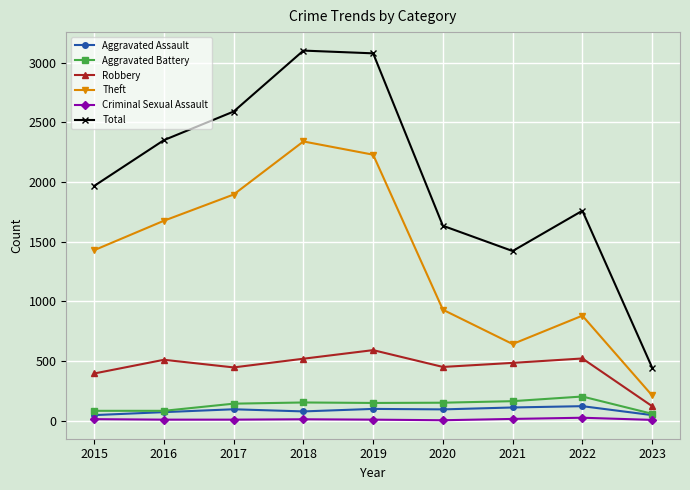

What is the difference between the maximum and minimum values in the Aggravated Assault series?

75